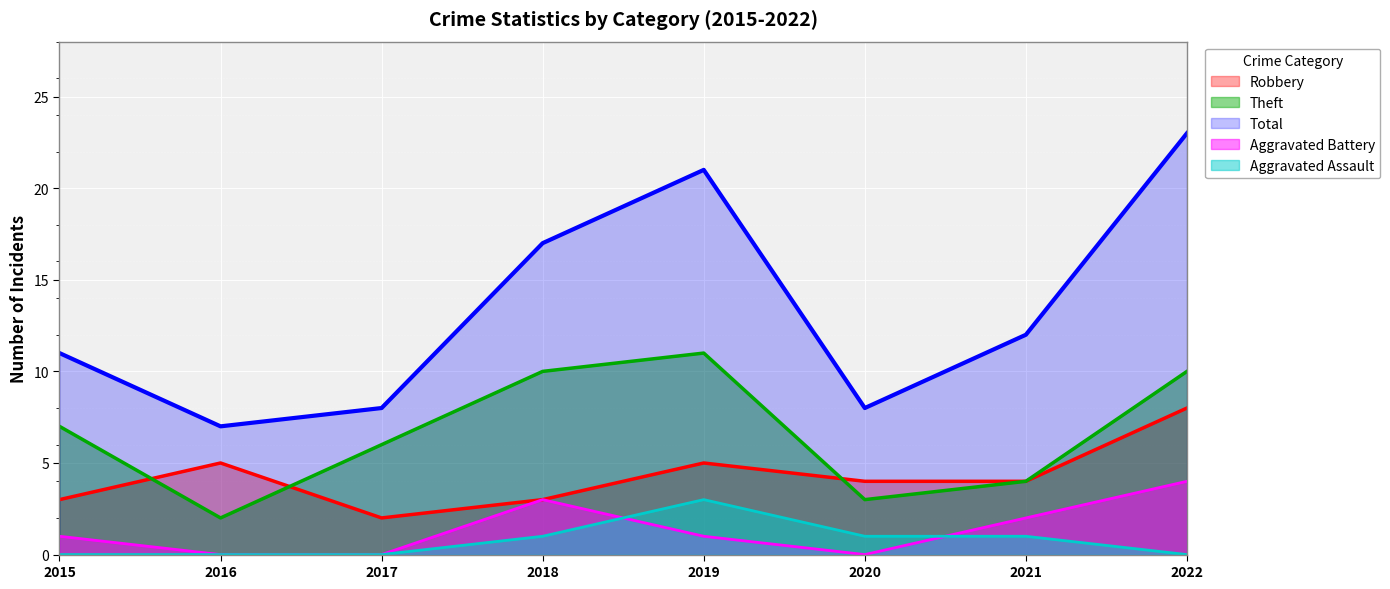

True or false: Robbery has more than 1 points higher than both neighbors.

True